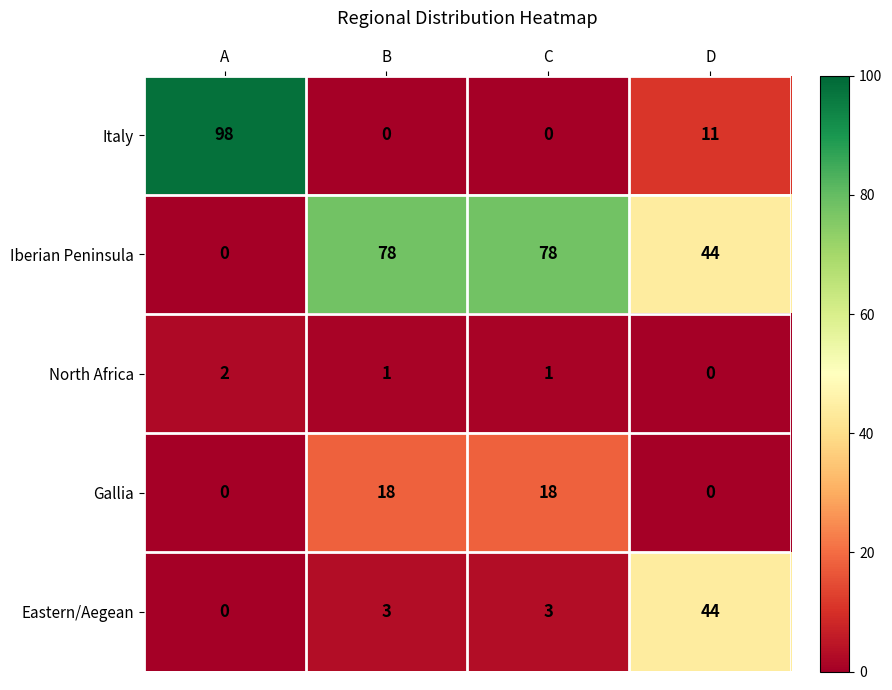

How many categories are shown in the chart?

4